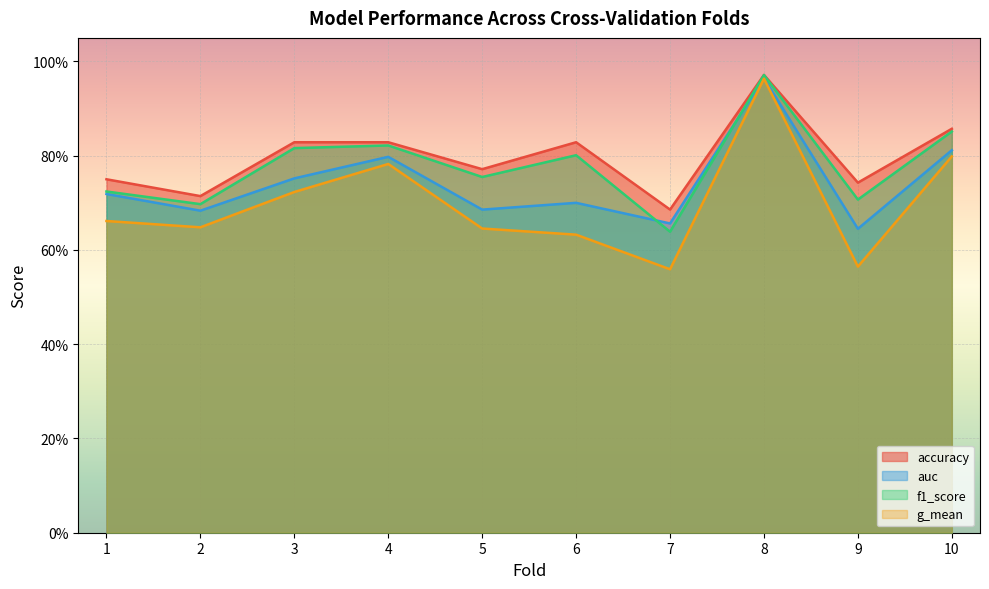

Rank the series at 7 from lowest to highest value.

g_mean, f1_score, auc, accuracy